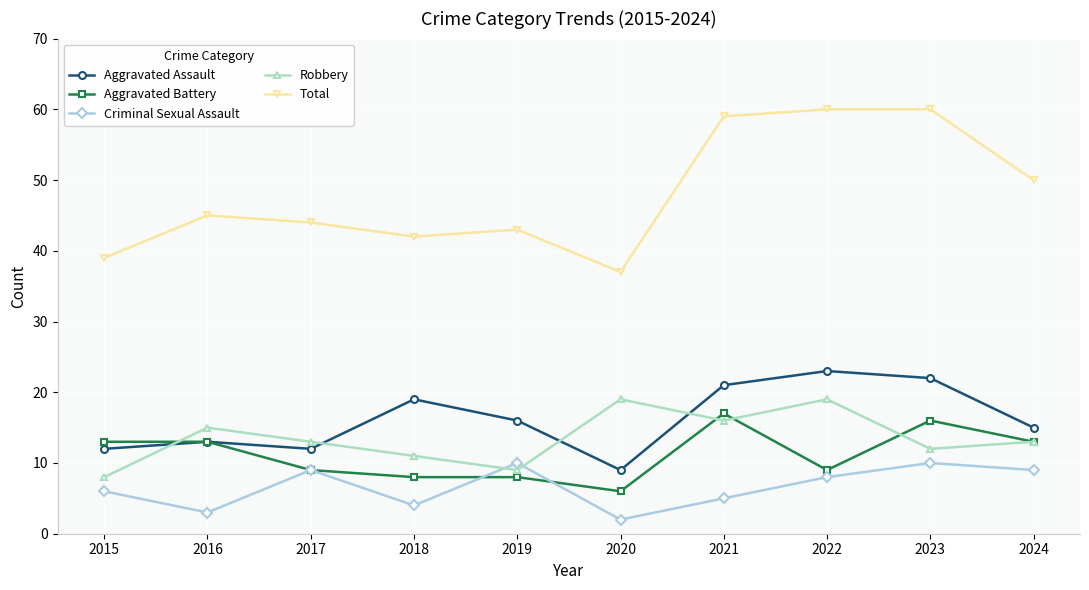

What is the highest value of the Aggravated Assault series?

23